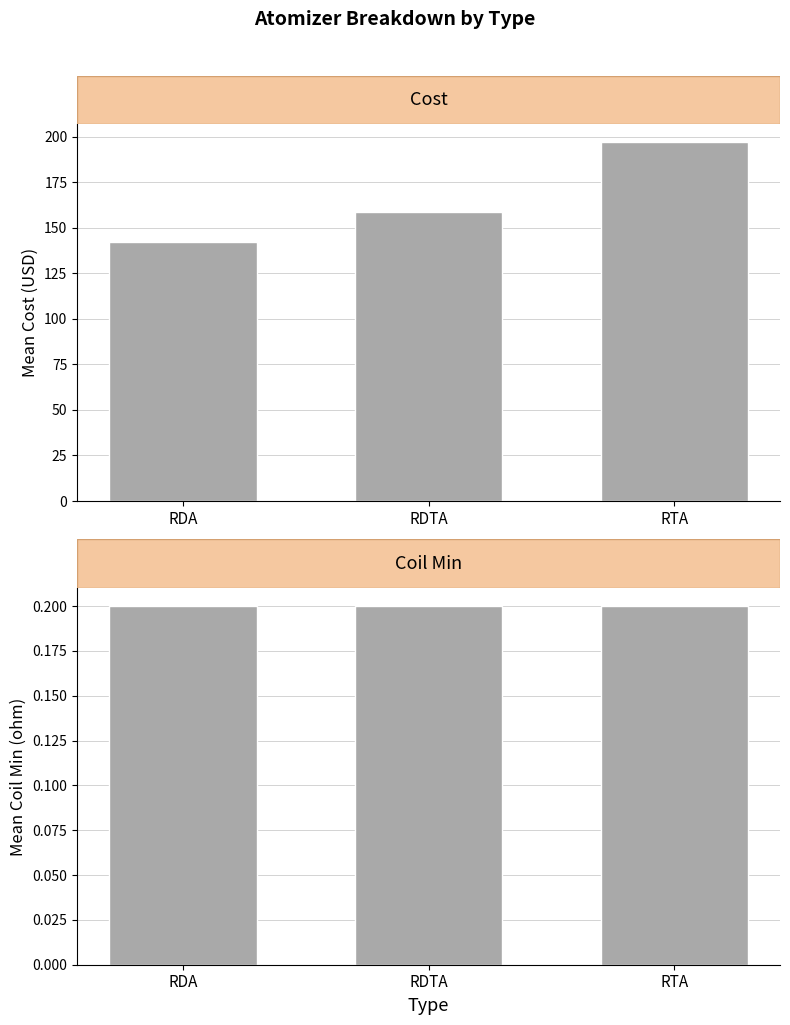

What is the label of the 3rd bar from the right?

RDA